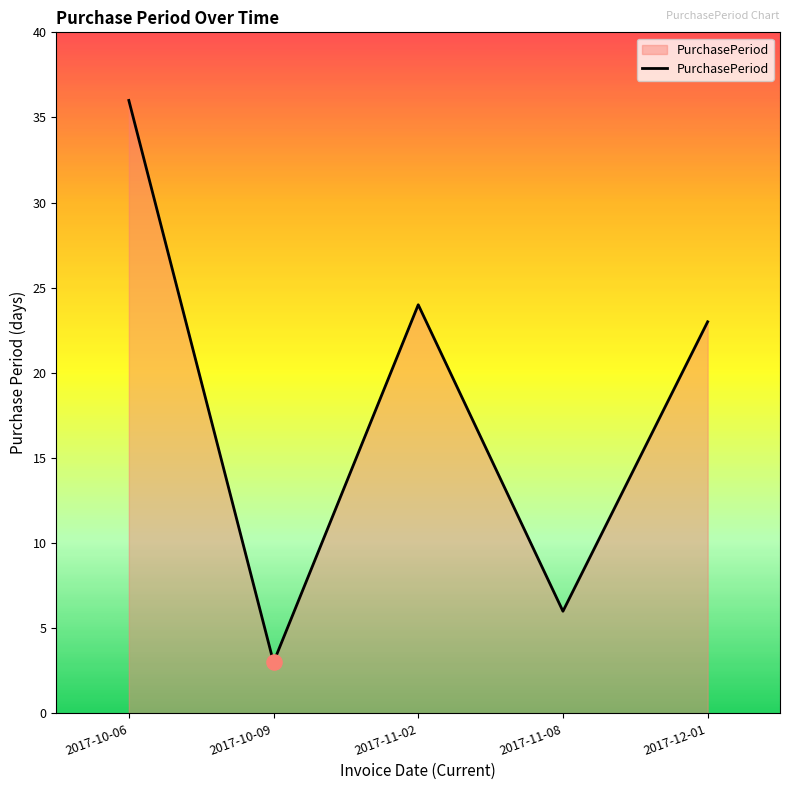

Approximately how many times larger is the value at 2017-10-06 compared to 2017-11-02?

1.5